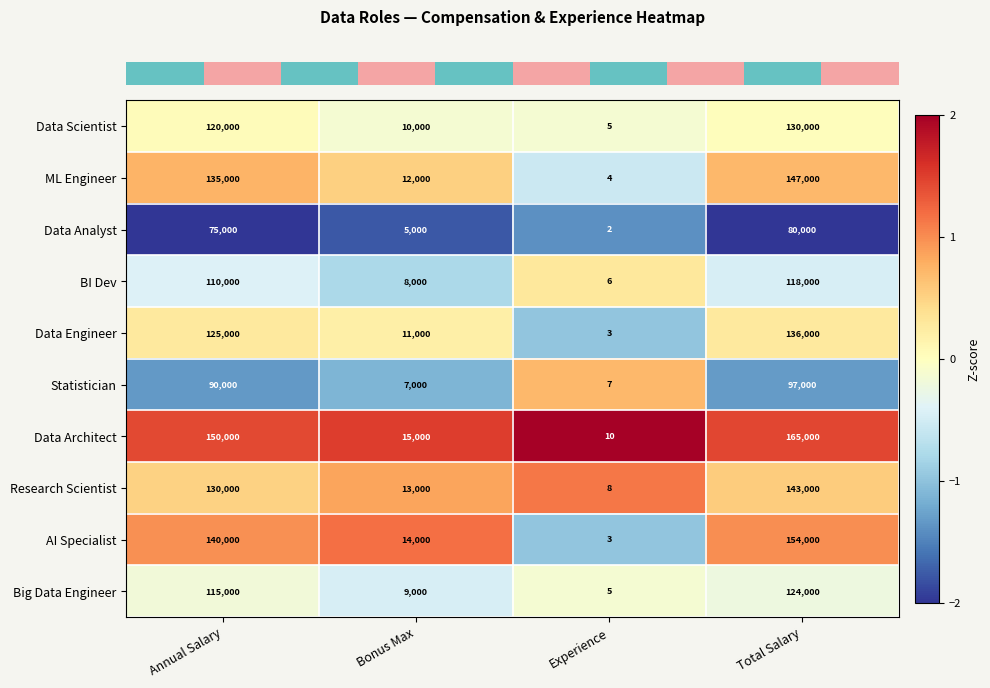

Count the number of data series in this chart.

10